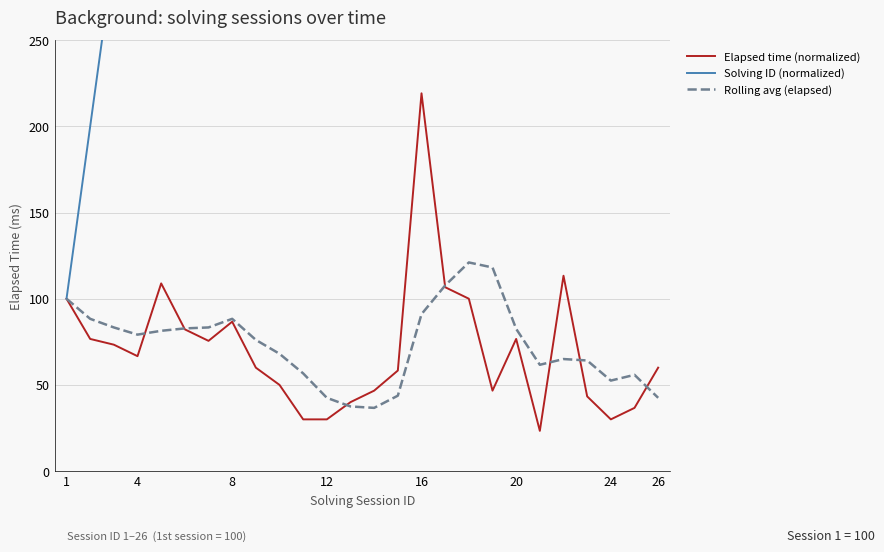

How many interior local valleys does the Rolling avg (elapsed) series have?

4